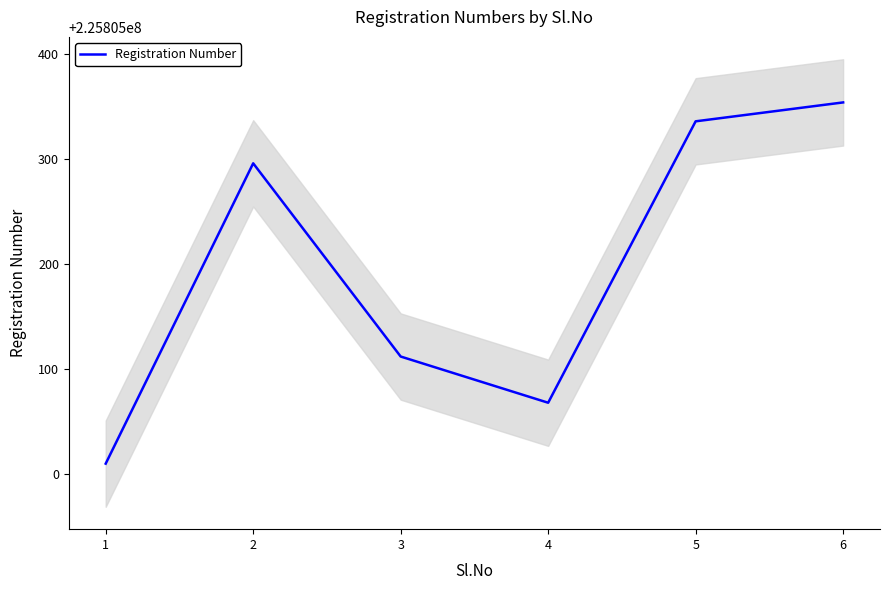

Which category has the highest value across all series?

6